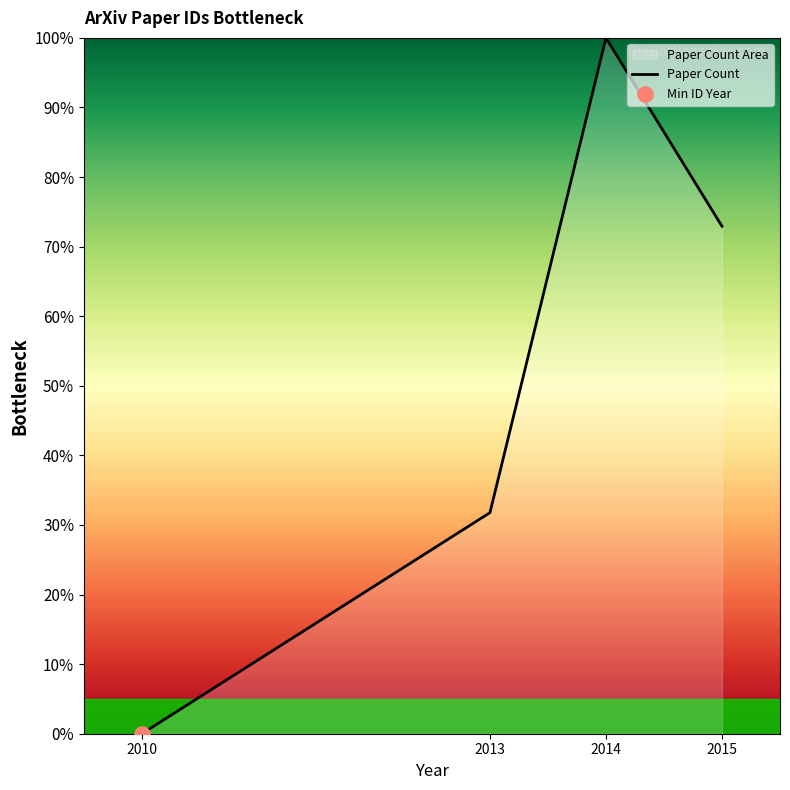

What is the ratio of the value at 2015 to the value at 2013?

2.3